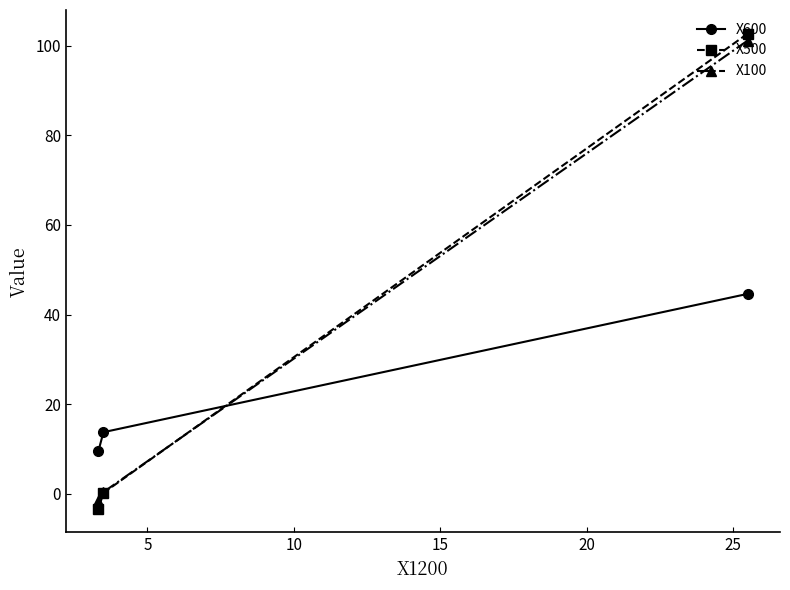

What is the spread (max minus min) of values at 5?

13.5